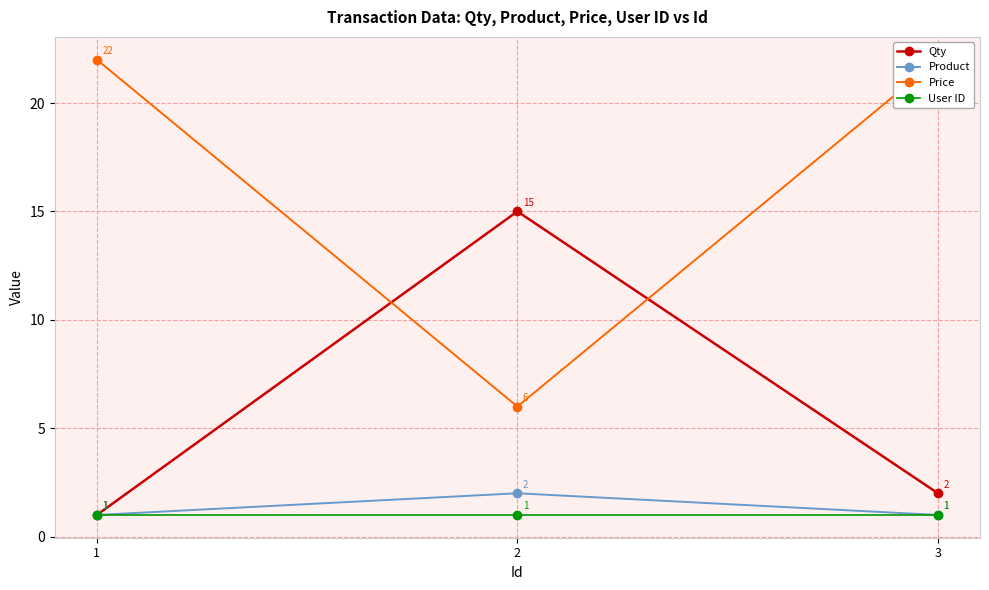

Reading left to right, list all the values displayed in this chart.

Qty: 1	15	2
Product: 1	2	1
Price: 22	6	22
User ID: 1	1	1